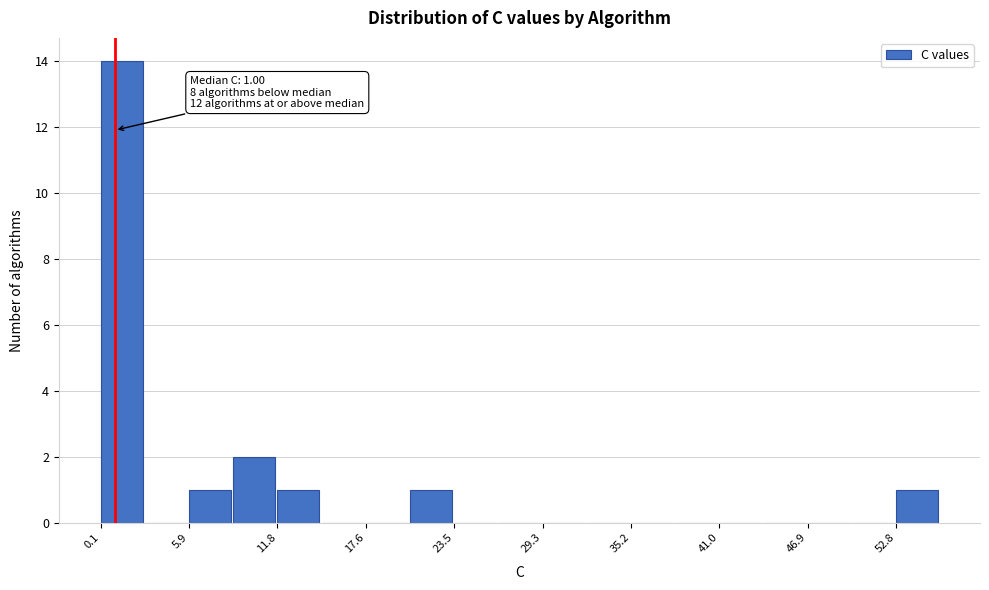

Read against the x-axis, roughly where is the centre of the tallest bar?

1